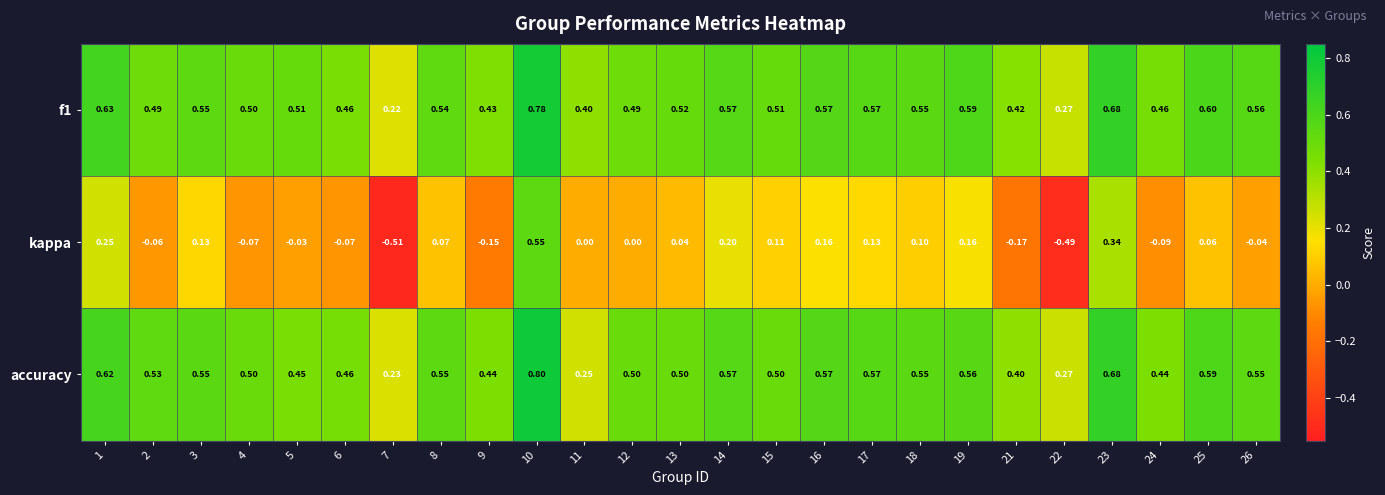

Between 4 and 5, which series saw the biggest shift?

accuracy